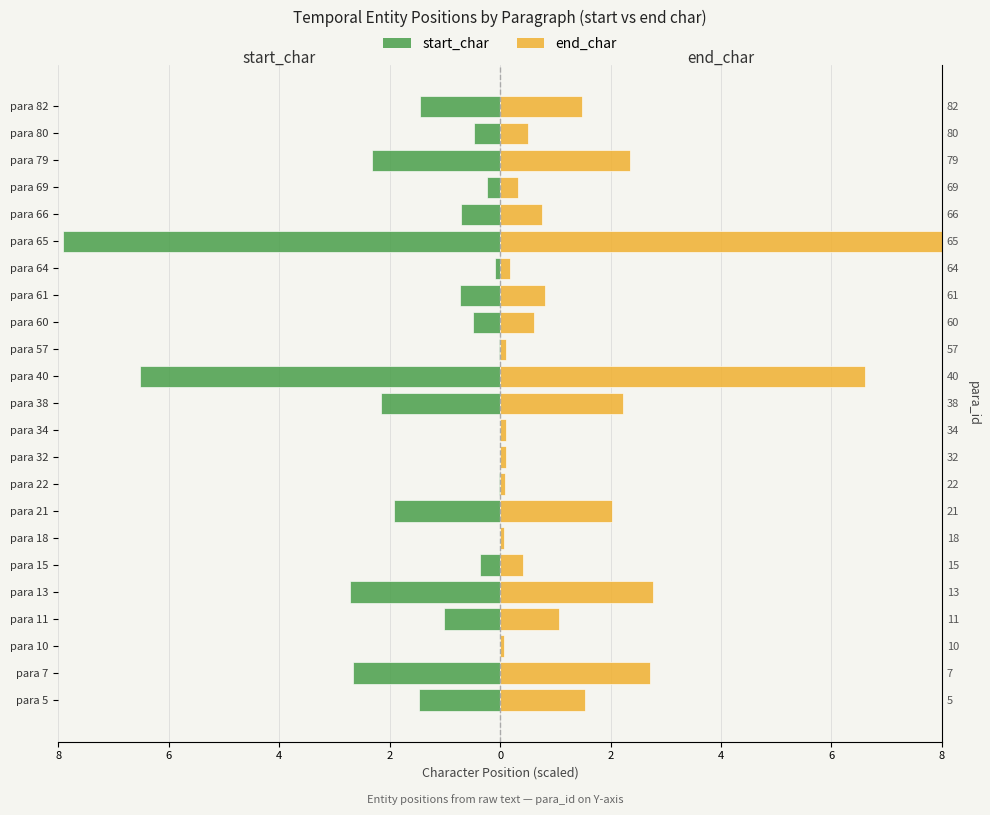

Does the chart contain stacked bars?

No